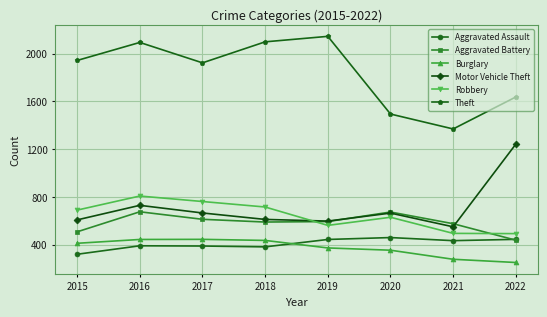

The value of Burglary at 2016 is 287. True or false?

False